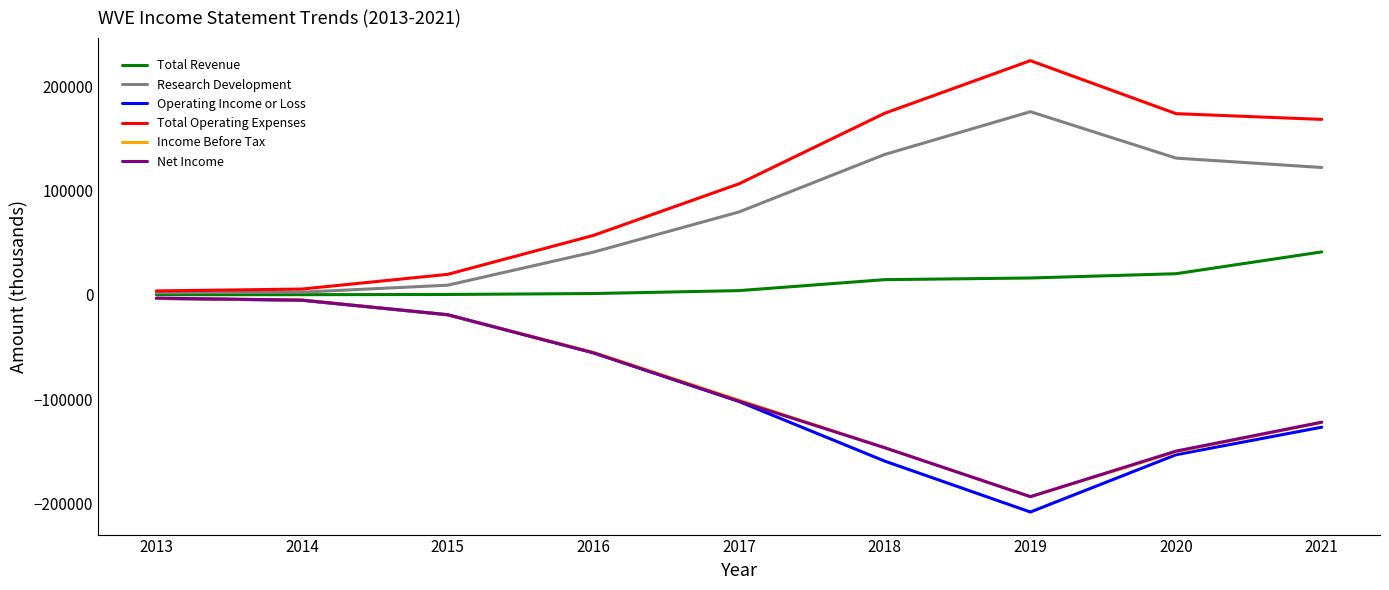

Between 2015 and 2021, which series saw the biggest shift?

Total Operating Expenses